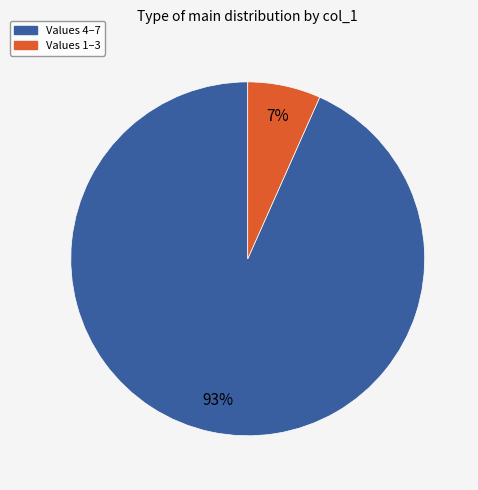

To the nearest percent, what portion does Values 4–7 represent?

93%